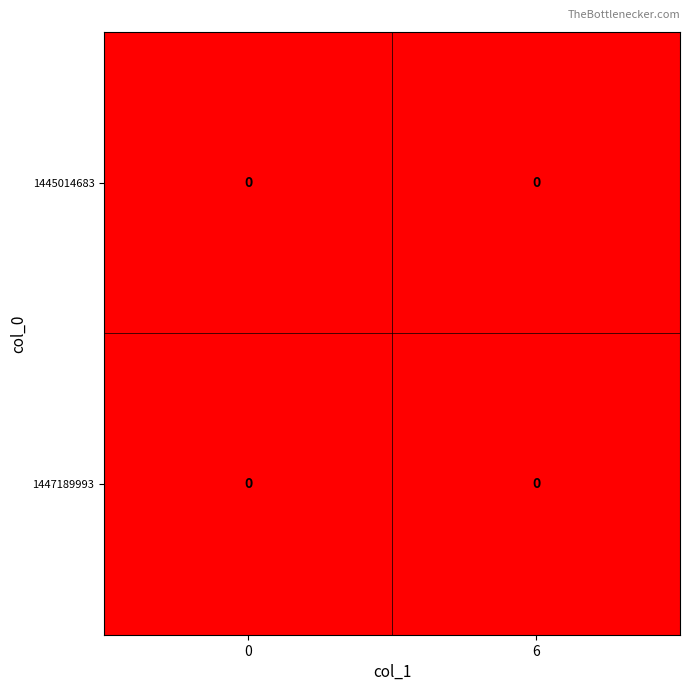

How many categories are shown in the chart?

2